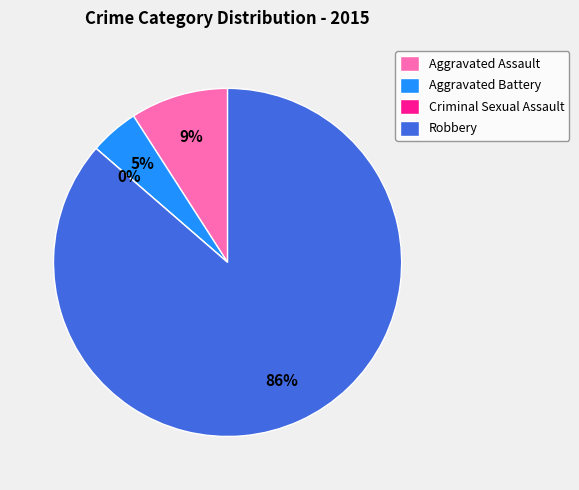

Which category has the biggest portion of the pie?

Robbery